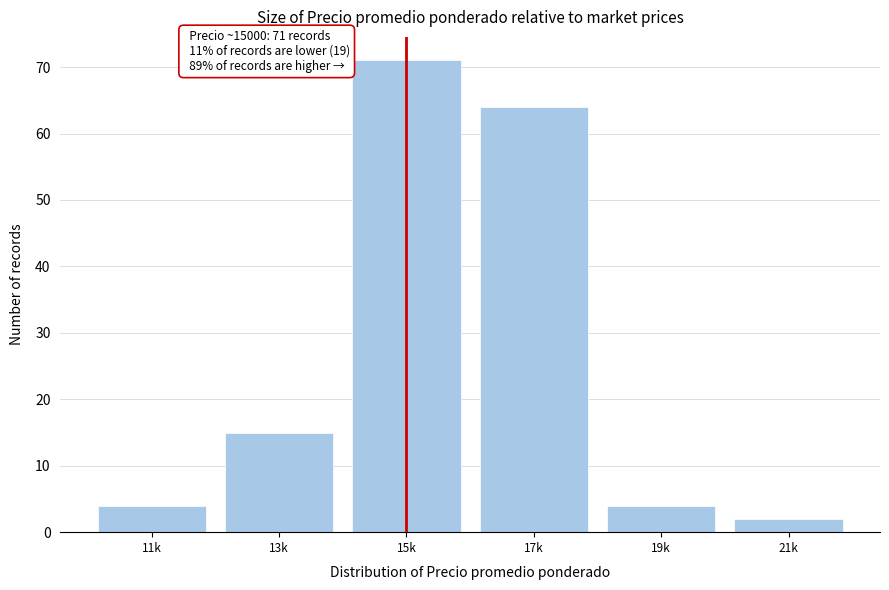

Reading right to left, what are all the values shown in this chart?

21k=2	19k=4	17k=64	15k=71	13k=15	11k=4